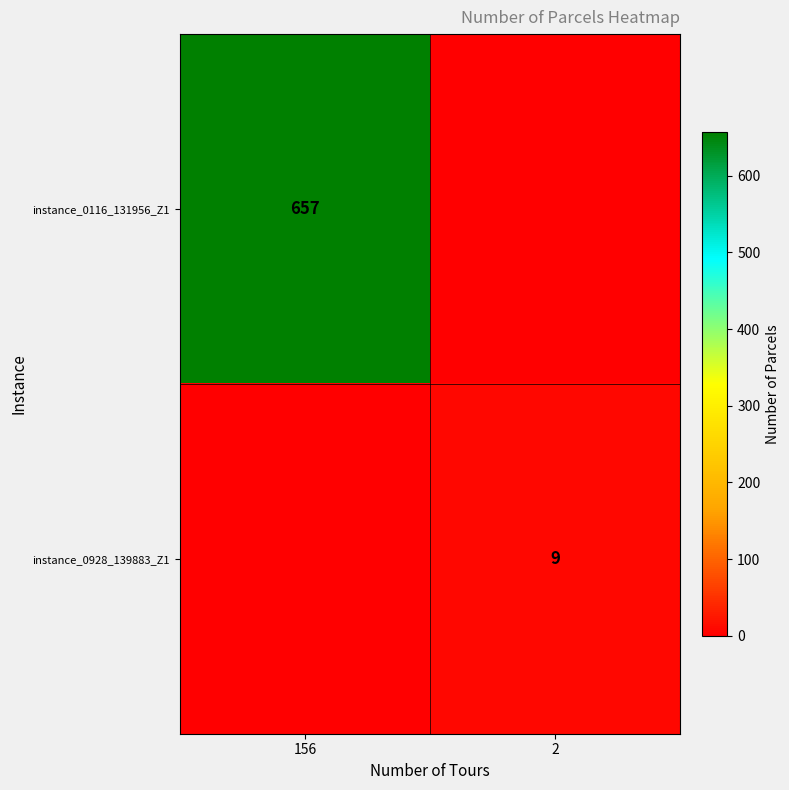

Is it true that instance_0116_131956_Z1 equals 1113 at 156?

False